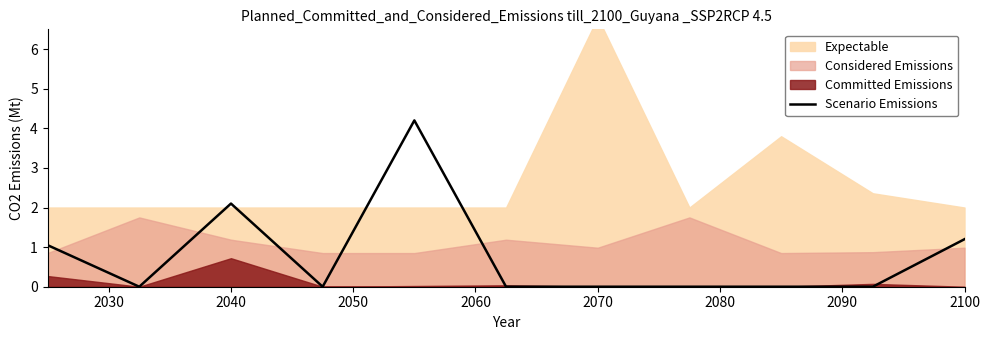

What is the difference between the maximum and minimum values?

4.2